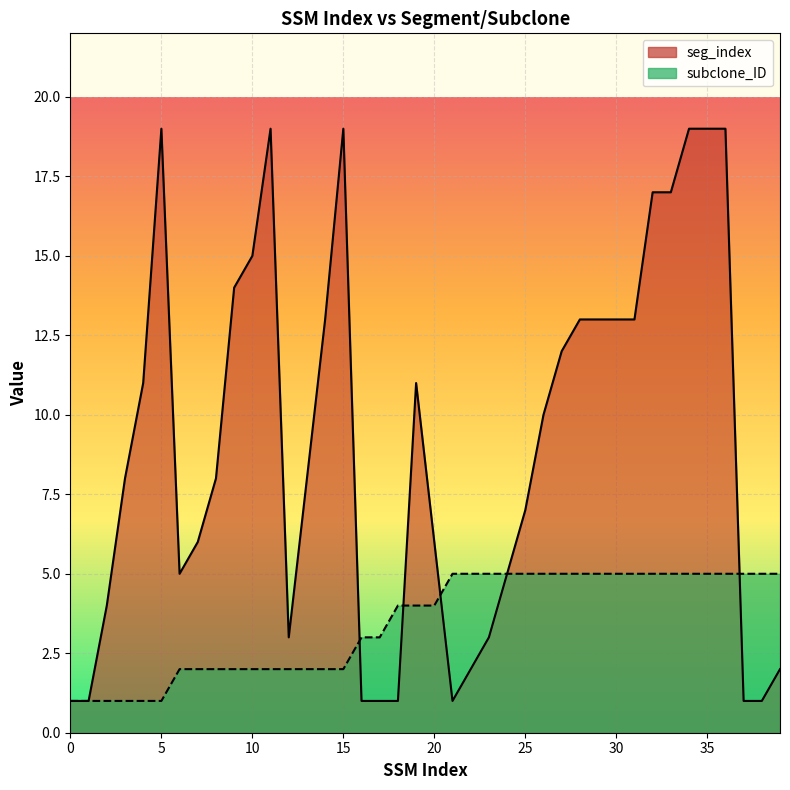

What is the smallest value displayed?

1